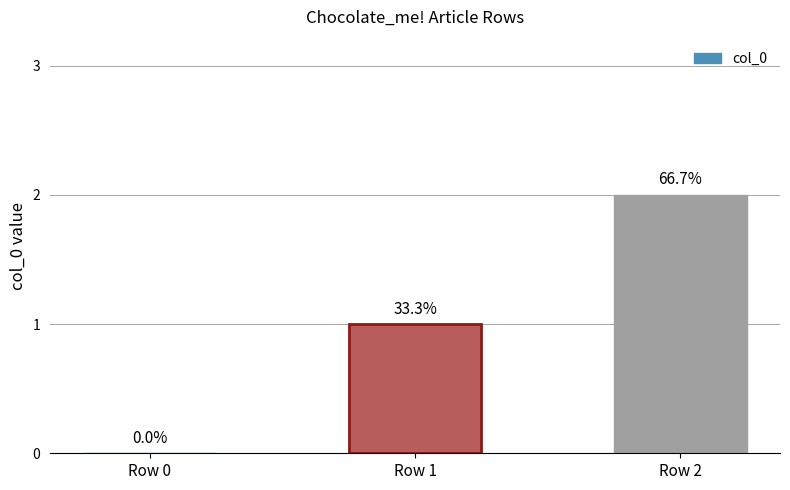

Approximately how many times larger is the value at Row 1 compared to Row 2?

0.5